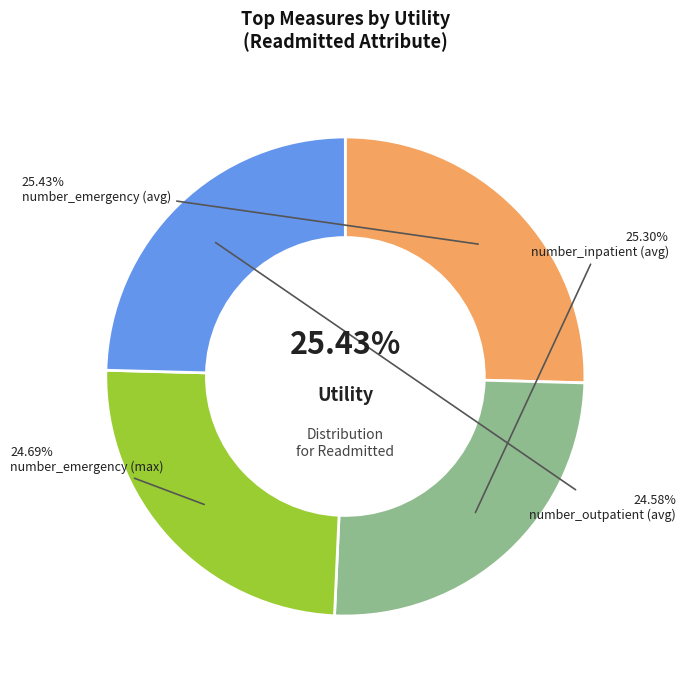

Does number_emergency (max) account for over 50% of the chart?

No